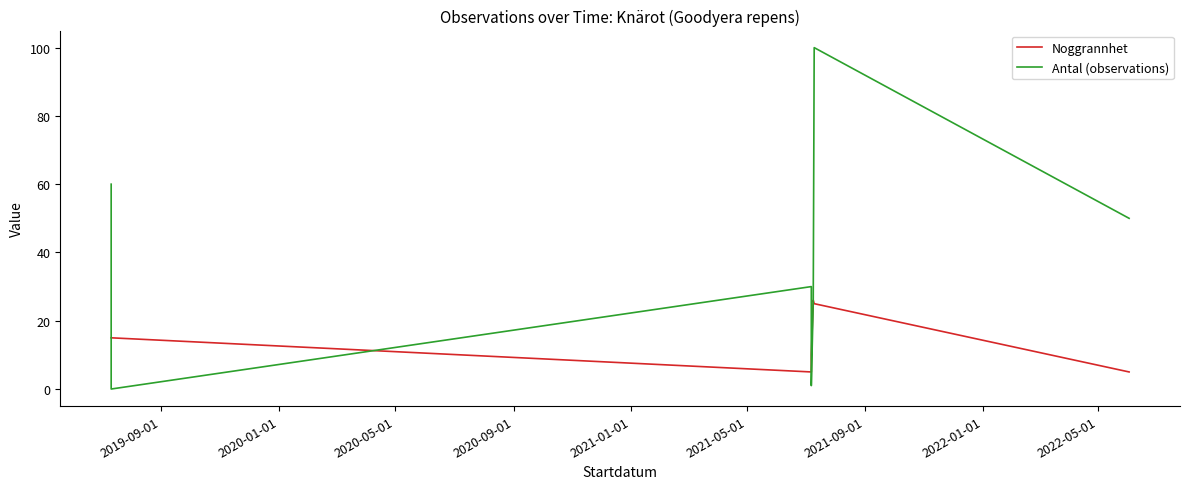

How many interior local valleys does the Antal (observations) series have?

2